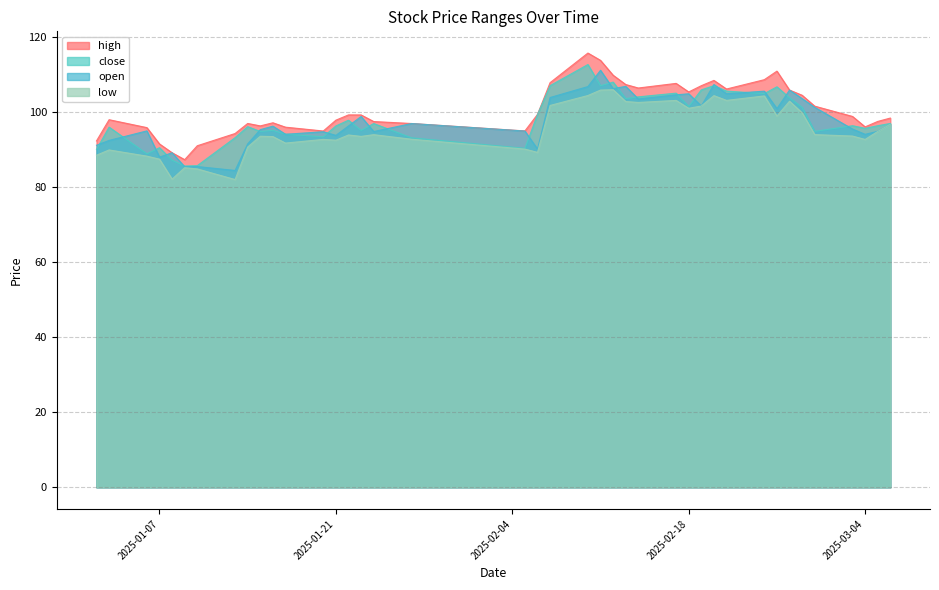

What is the value of the open point at the 30th from the left?

107.4